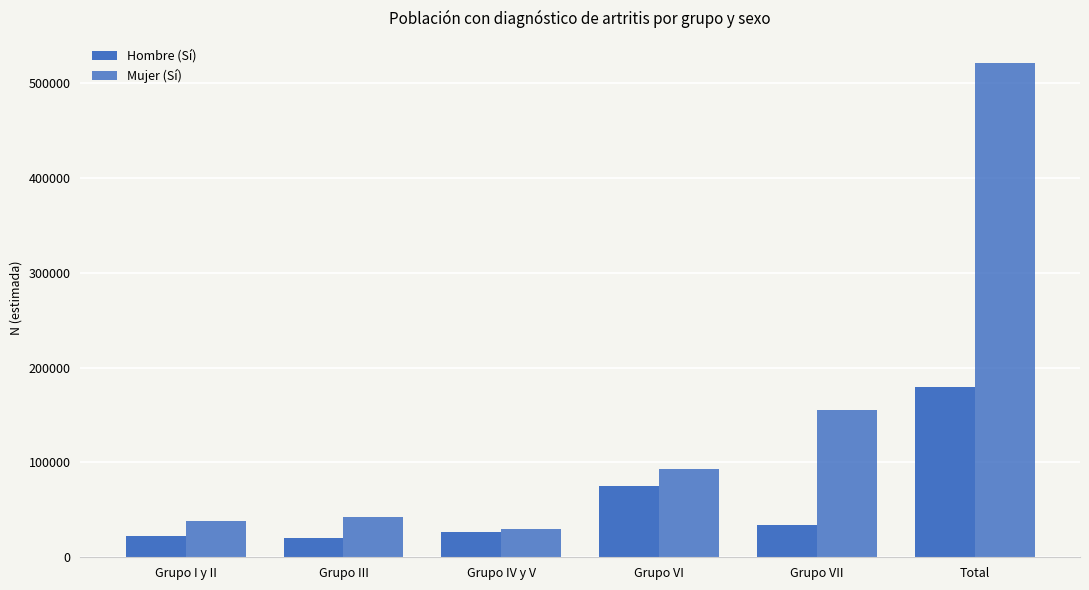

How many distinct data groups are displayed?

2